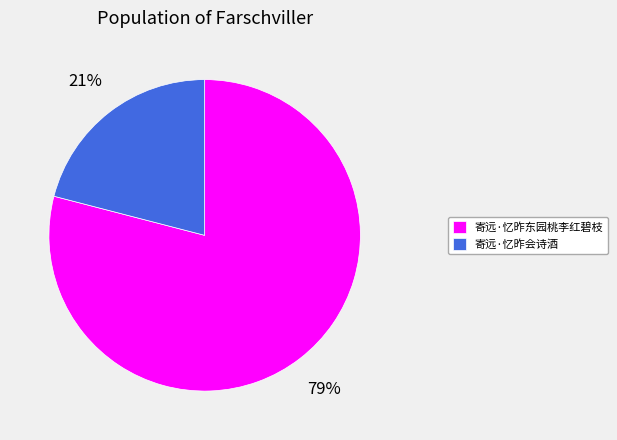

Is the sum of 寄远·忆昨会诗酒 and 寄远·忆昨东园桃李红碧枝 greater than half?

Yes